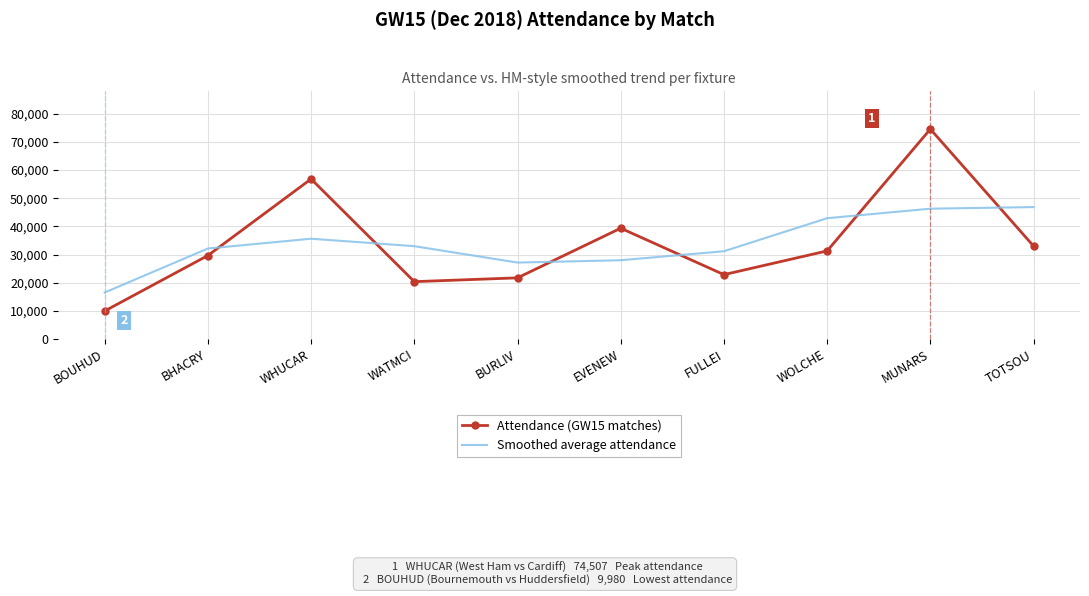

What is the spread (max minus min) of values at WATMCI?

12591